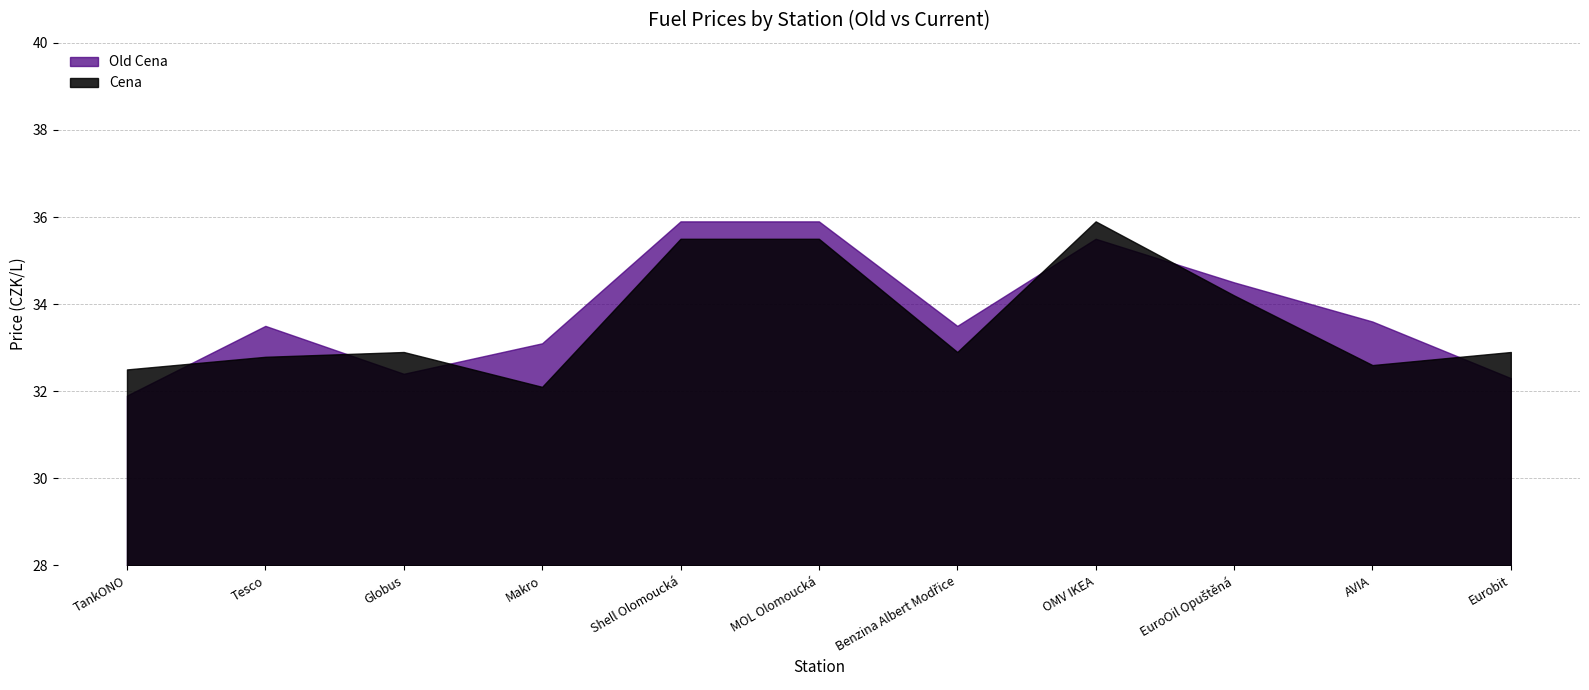

Where is Old Cena nearest to the value 33?

Makro